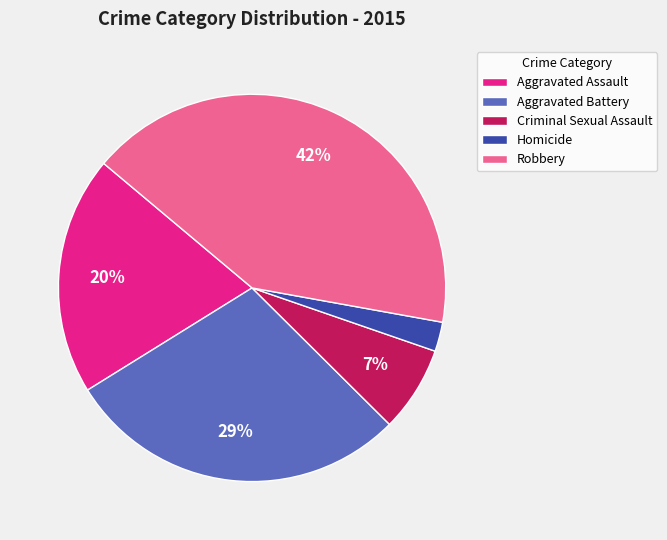

To the nearest percent, what is the average slice percentage?

20%